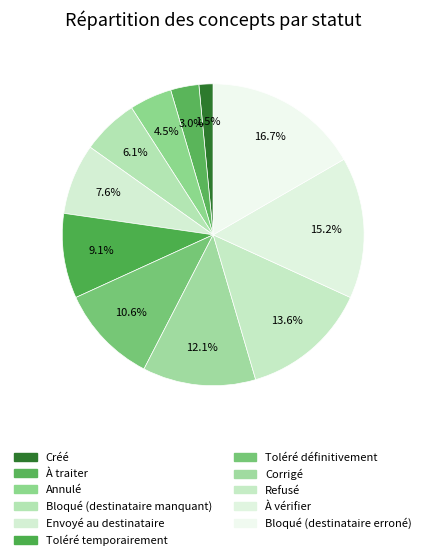

Count the number of slices in the pie.

11